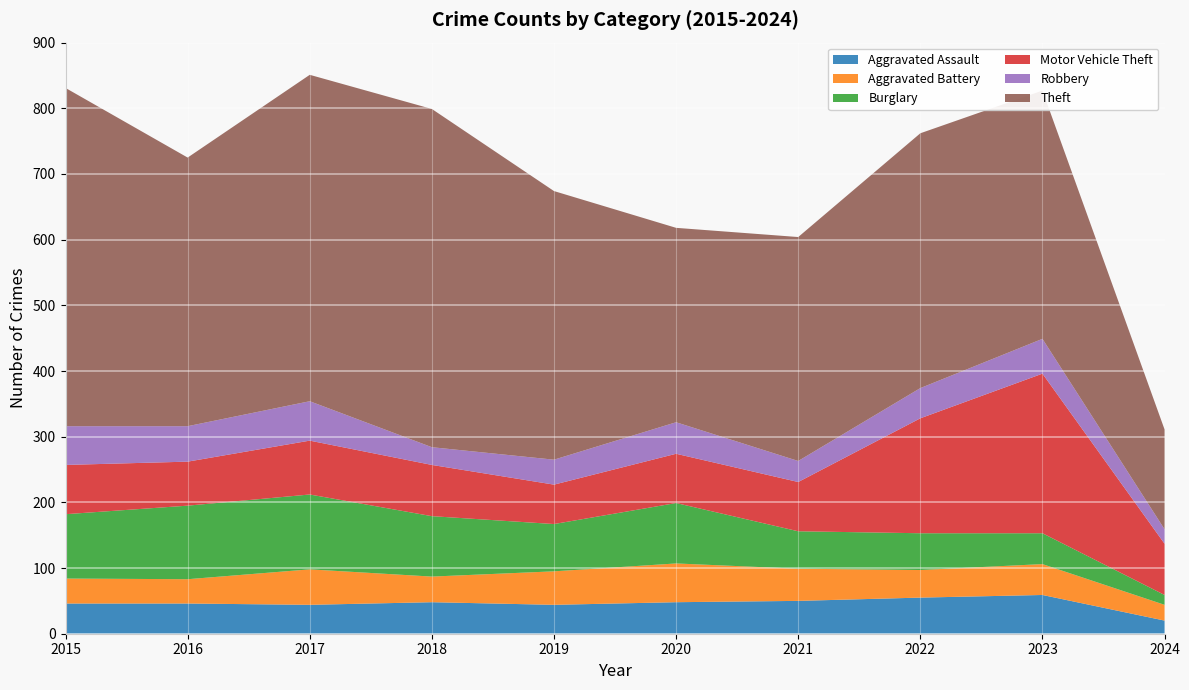

Reading right to left, what are all the values shown in this chart?

Aggravated Assault: 20	59	55	50	48	44	48	44	46	46
Aggravated Battery: 24	47	42	49	59	51	39	54	37	38
Burglary: 15	47	56	57	92	72	92	114	112	98
Motor Vehicle Theft: 78	243	175	75	75	60	78	82	67	75
Robbery: 22	53	46	32	48	38	27	60	54	59
Theft: 152	378	388	341	296	409	515	497	409	515